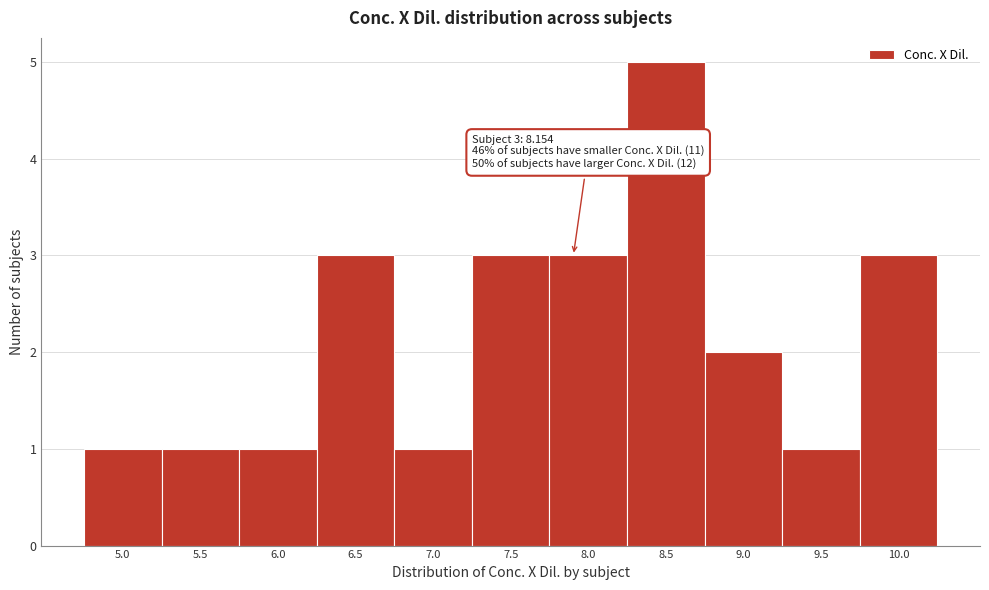

Reading right to left, transcribe all the data shown in this chart.

10.0=3	9.5=1	9.0=2	8.5=5	8.0=3	7.5=3	7.0=1	6.5=3	6.0=1	5.5=1	5.0=1